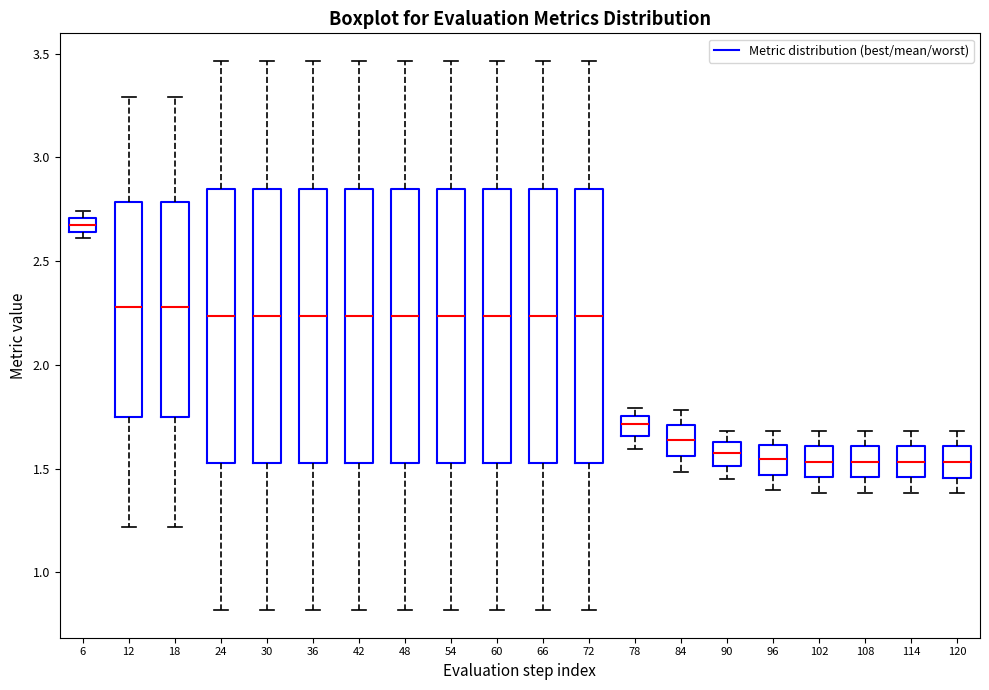

Where does the upper whisker of the box at x = 24 end on the y-axis? The values are not printed on the chart, so give them approximately, as read against the axis.

3.45